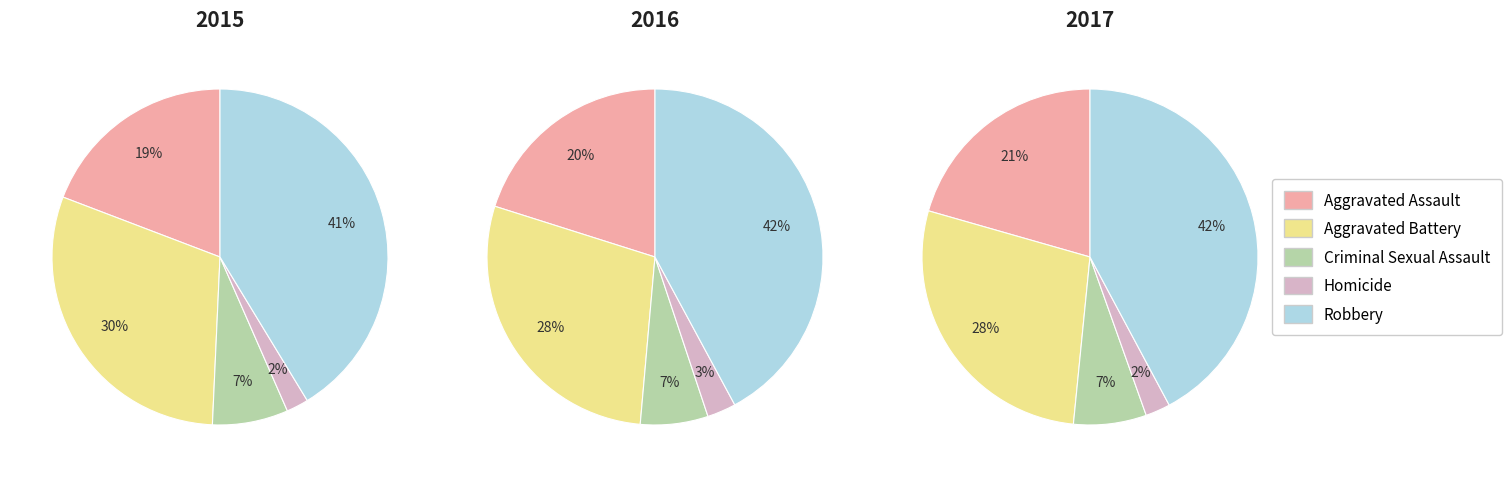

Which category has the biggest portion of the pie?

Robbery